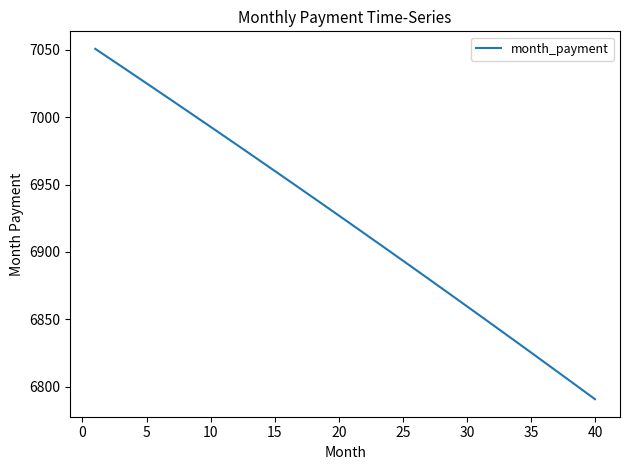

What is the minimum value shown in the chart?

6790.8